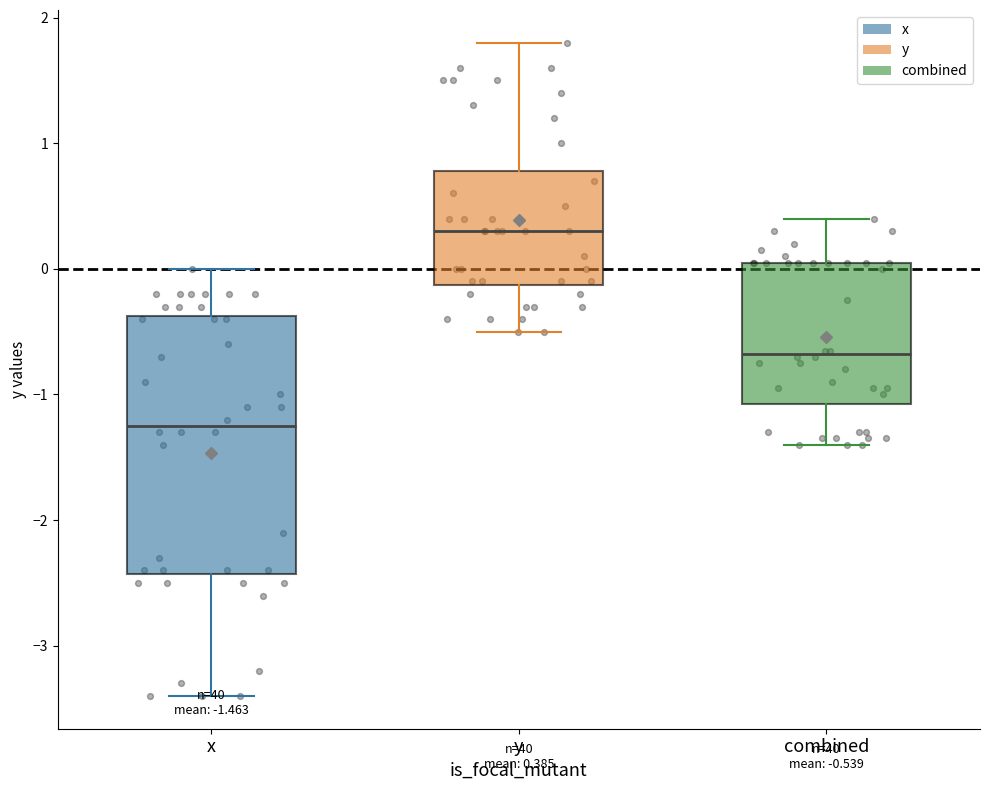

Which box has the highest median line?

y